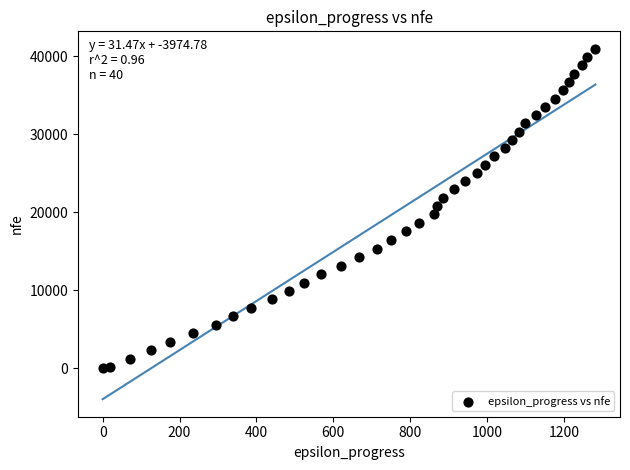

What is the range of Y values (max minus min)?

40957